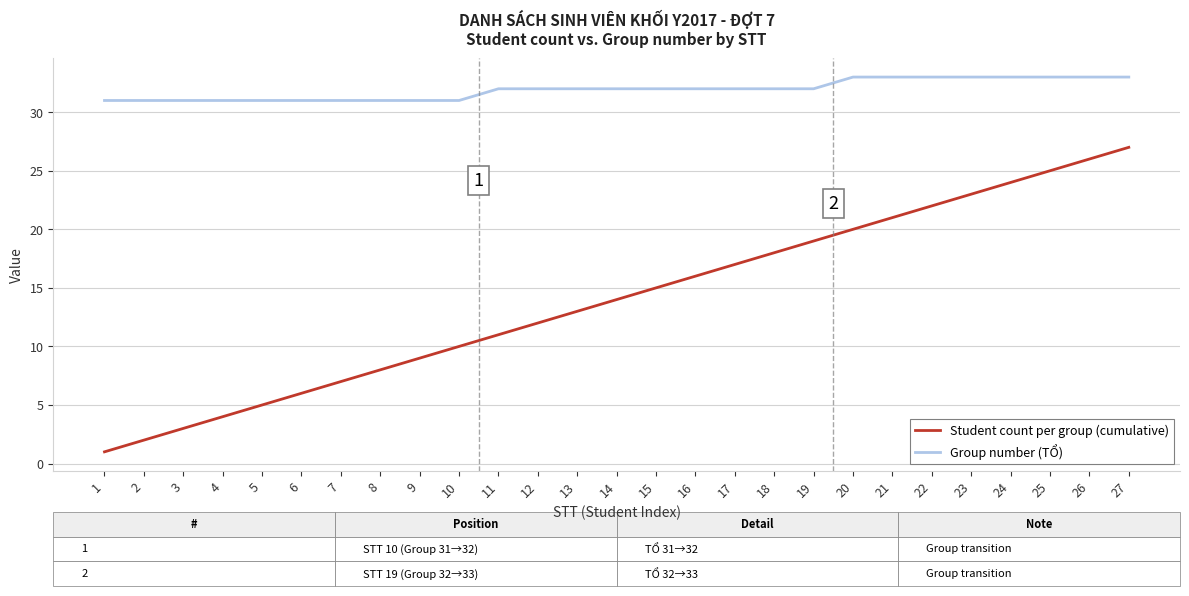

Which series changed the most between 2 and 25?

Student count per group (cumulative)